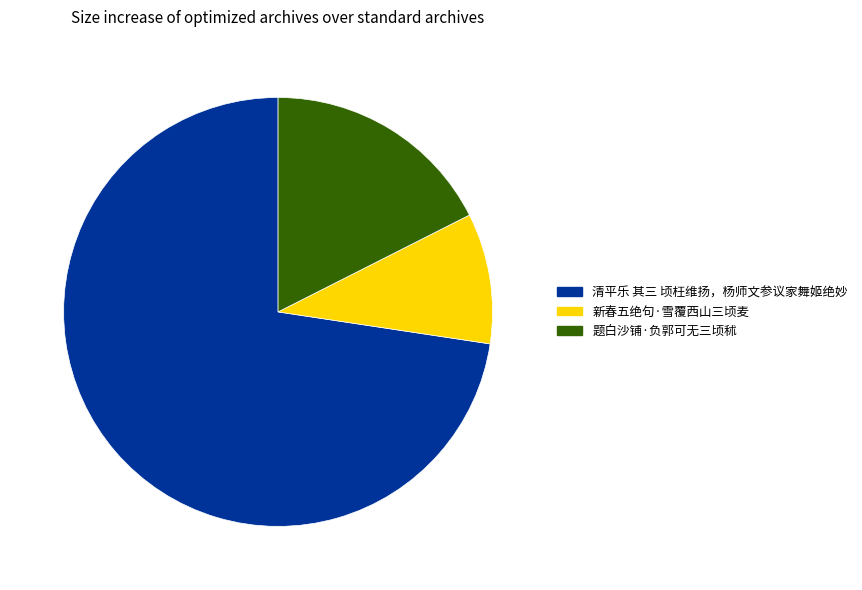

The 新春五绝句·雪覆西山三顷麦 slice represents 19% of the pie. True or false?

False